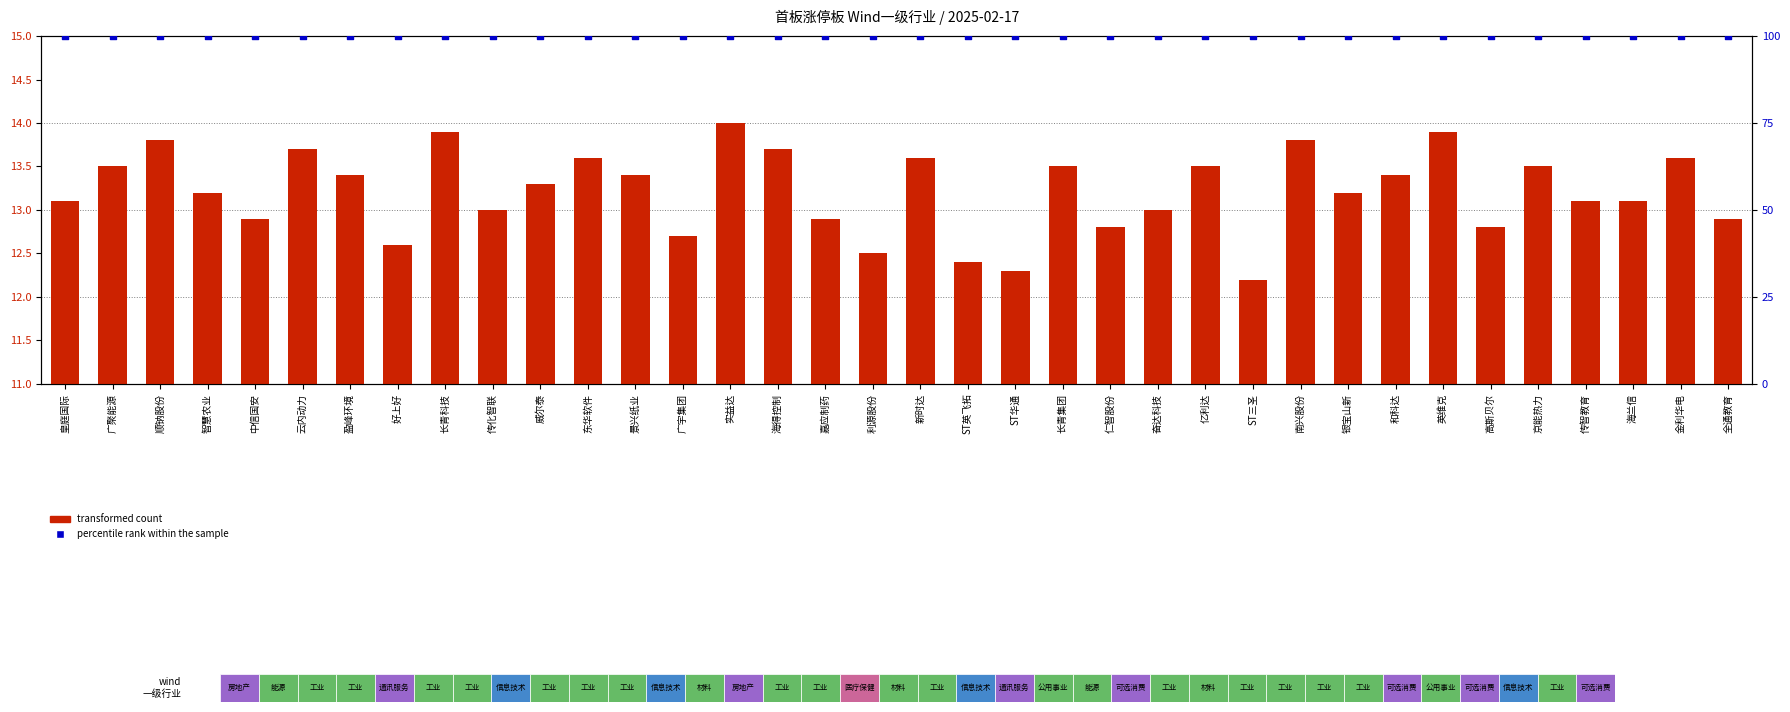

What is the total value across all series at 亿利达?

113.5